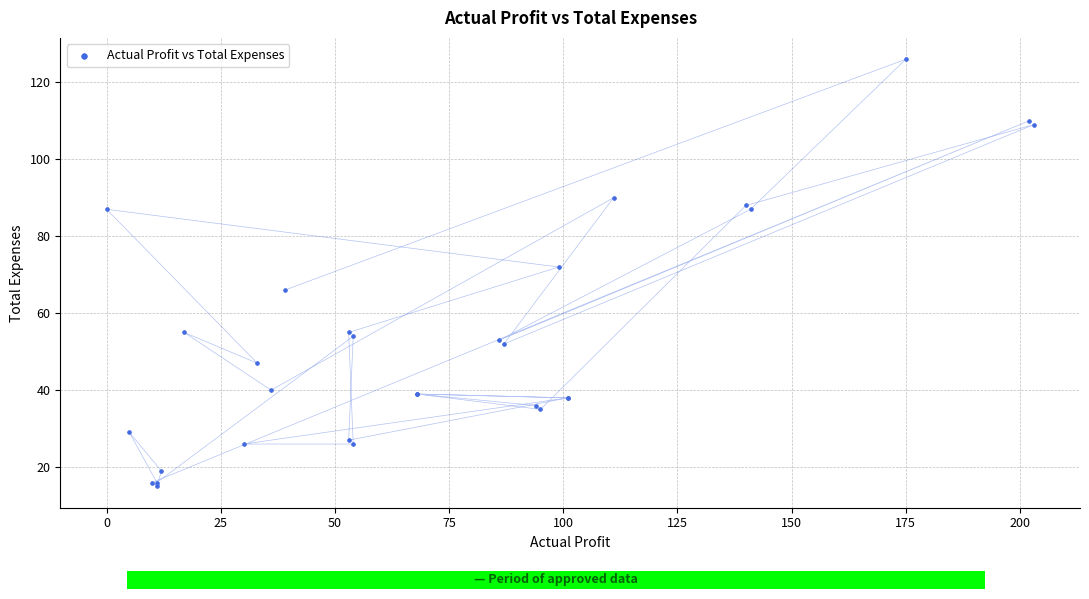

What Y value in the scatter plot is closest to 70?

72